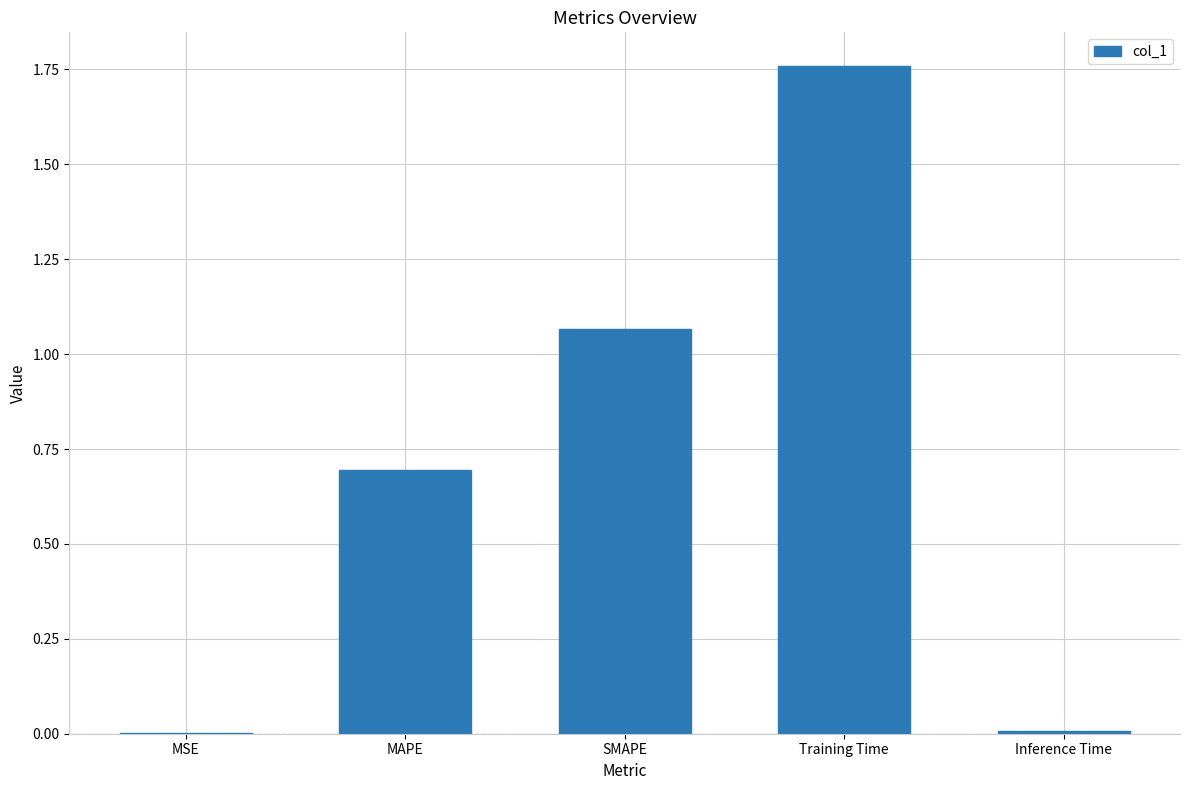

The value at Inference Time is 0.0. True or false?

True